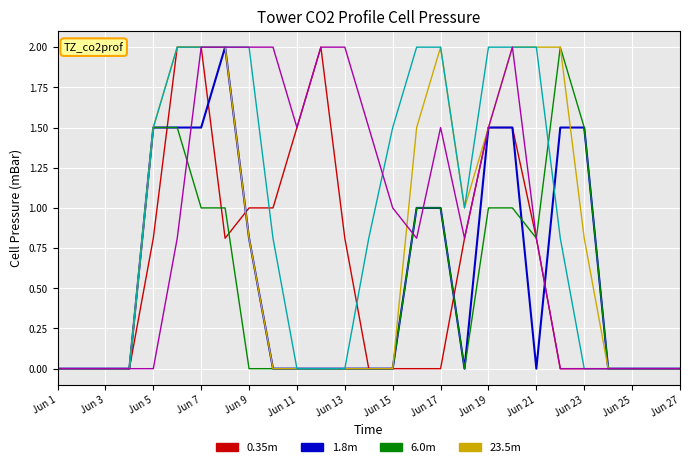

What is the maximum value shown in the chart?

2.0